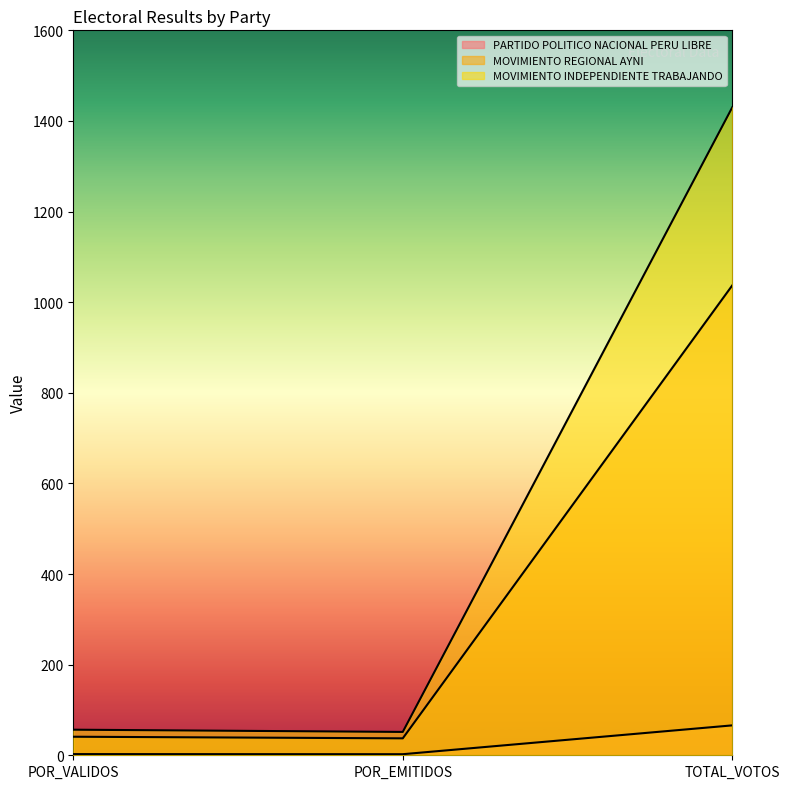

At which category is the sum across all series the highest?

TOTAL_VOTOS